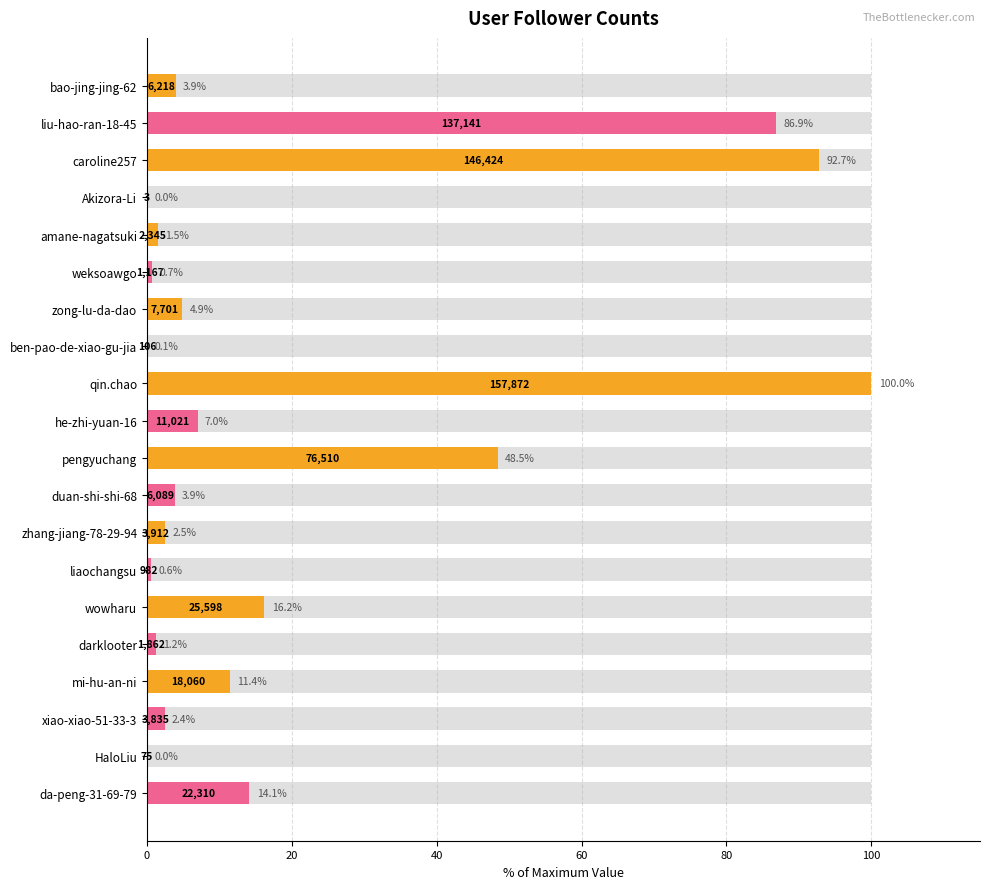

What is the greatest value displayed?

100.0